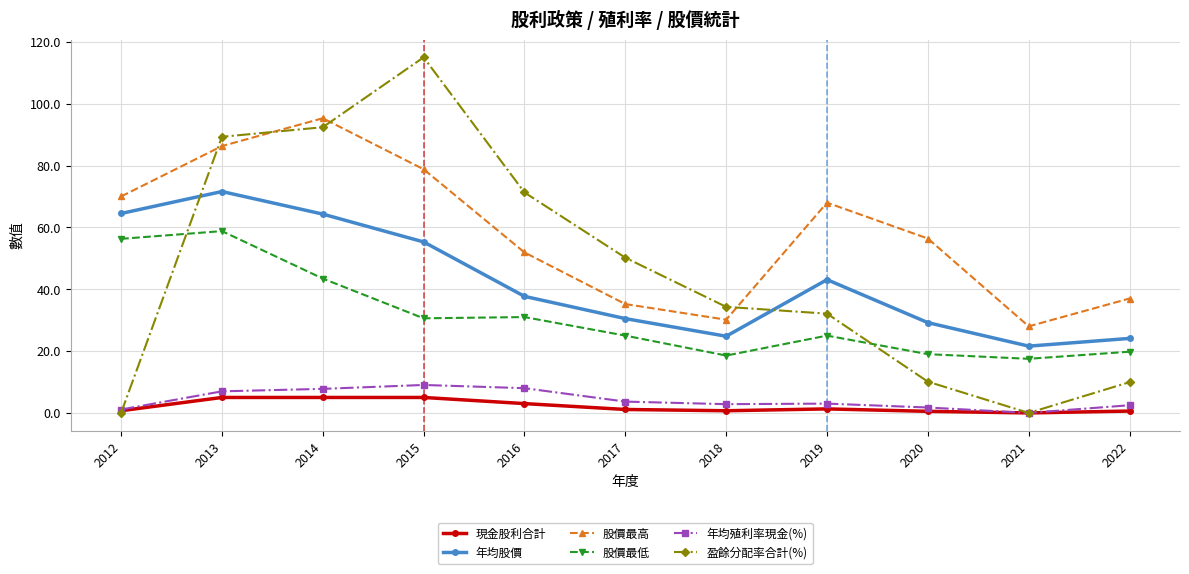

Which series has the widest spread of values?

盈餘分配率合計(%)